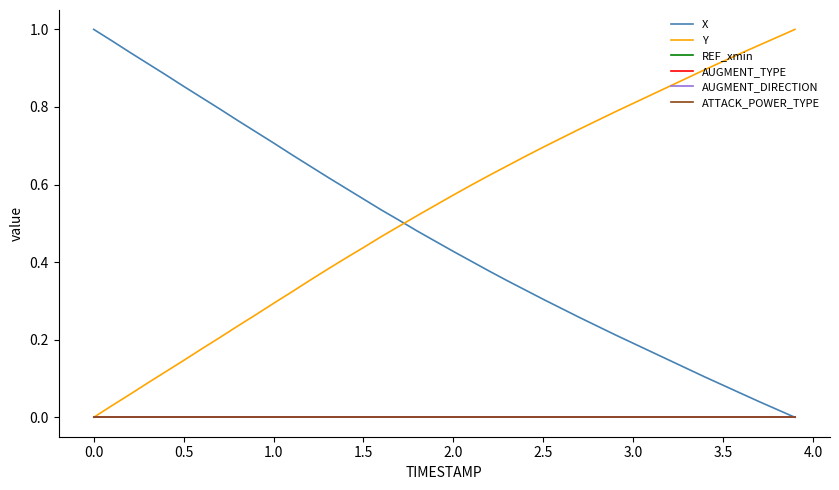

How many lines are shown in the chart?

6